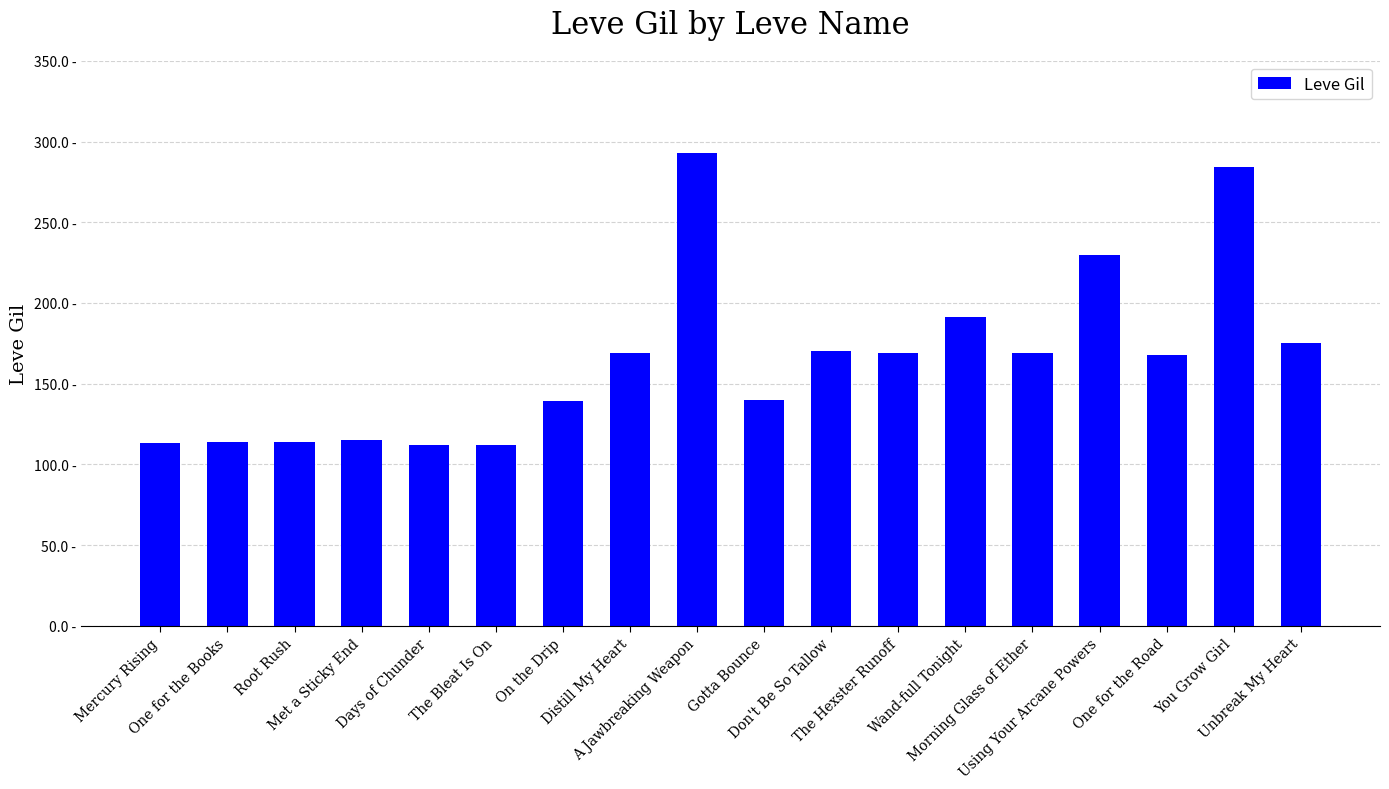

Rank the categories by value from lowest to highest.

Days of Chunder, The Bleat Is On, Mercury Rising, One for the Books, Root Rush, Met a Sticky End, On the Drip, Gotta Bounce, One for the Road, Distill My Heart, The Hexster Runoff, Morning Glass of Ether, Don't Be So Tallow, Unbreak My Heart, Wand-full Tonight, Using Your Arcane Powers, You Grow Girl, A Jawbreaking Weapon